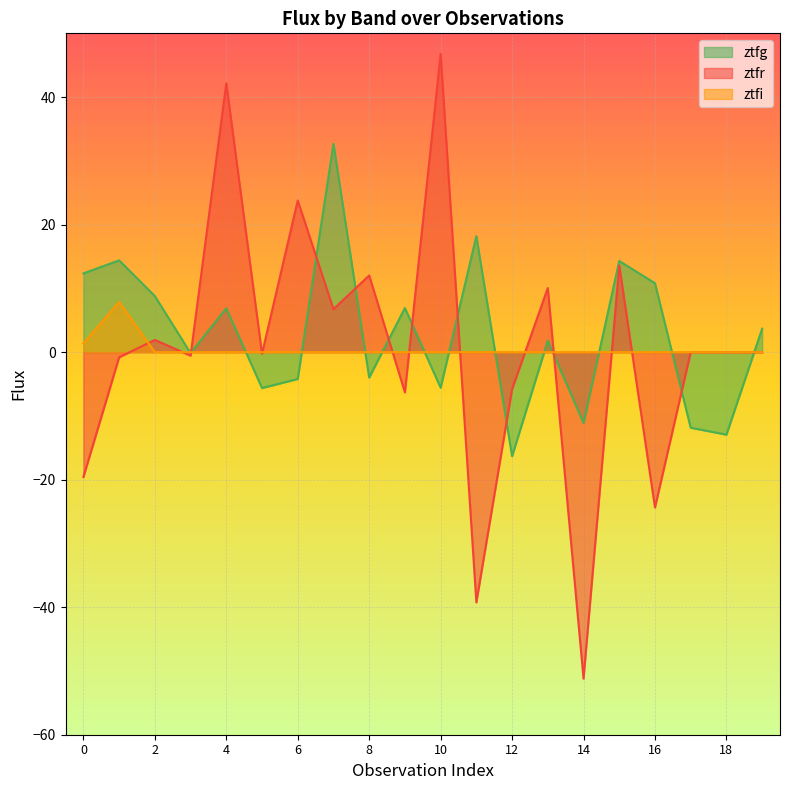

The ztfi series shows -4.8 at 12. True or false?

False